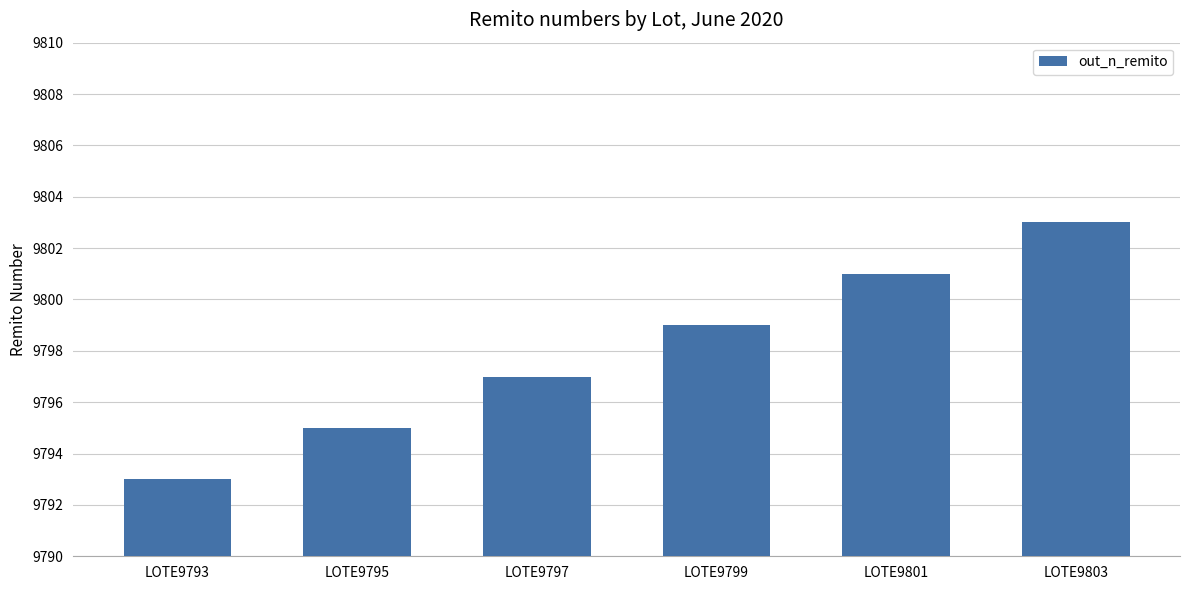

Which category has the highest value across all series?

LOTE9803